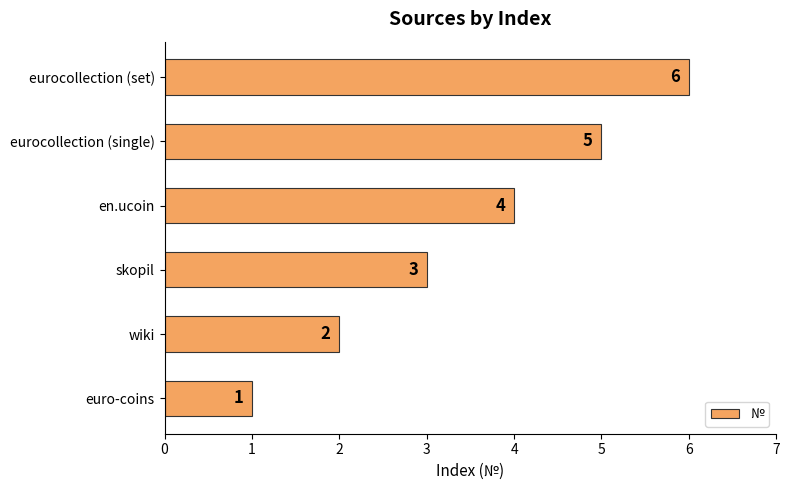

True or false: the data shows 1 at wiki.

False